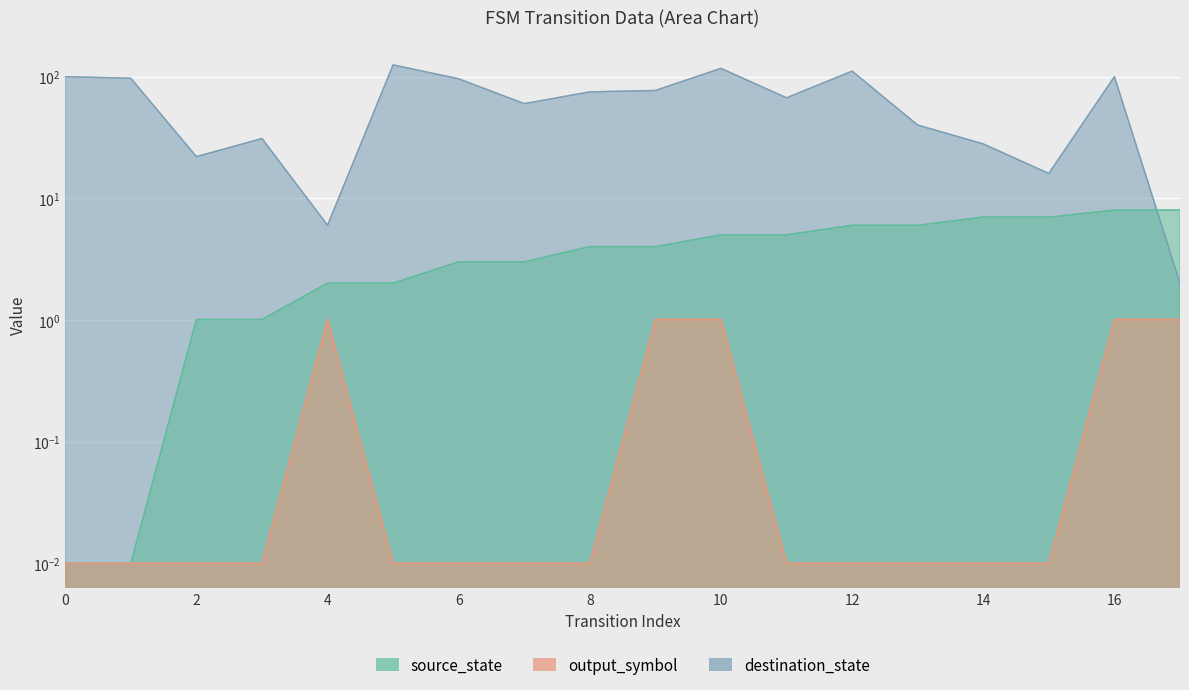

List the labels in order of source_state value, smallest first.

0, 1, 2, 3, 4, 5, 6, 7, 8, 9, 10, 11, 12, 13, 14, 15, 16, 17